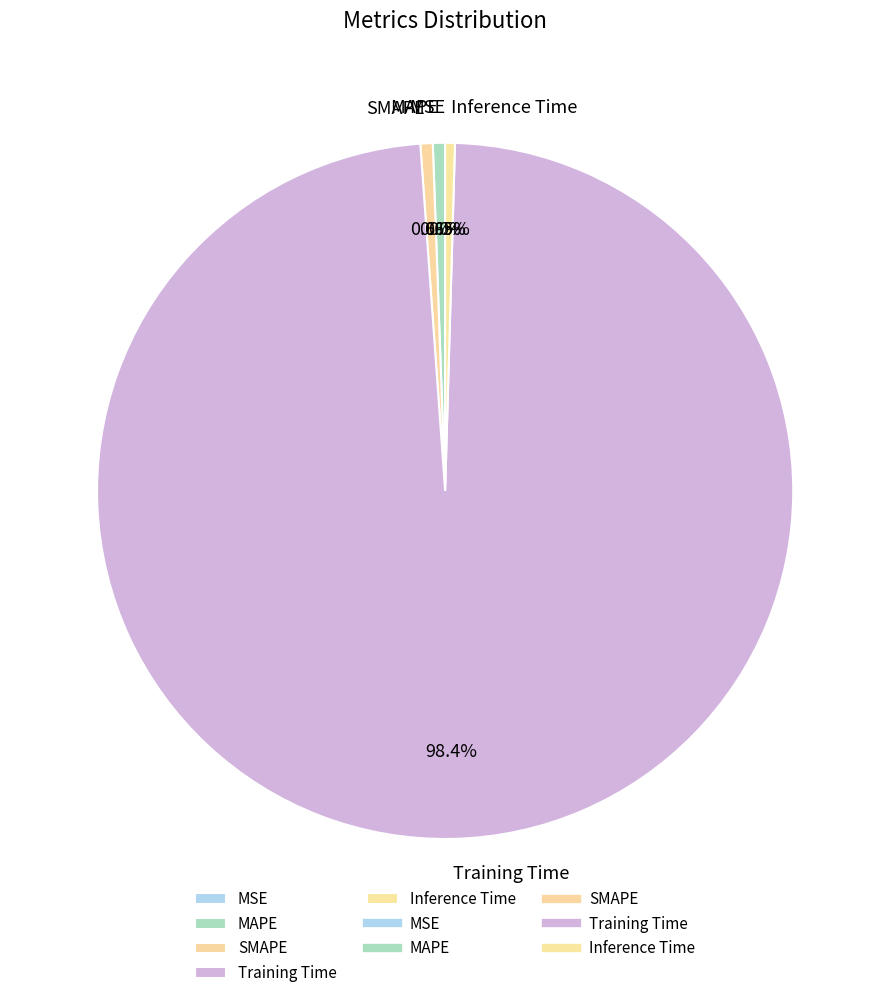

What percentage is NOT represented by SMAPE?

99.4%